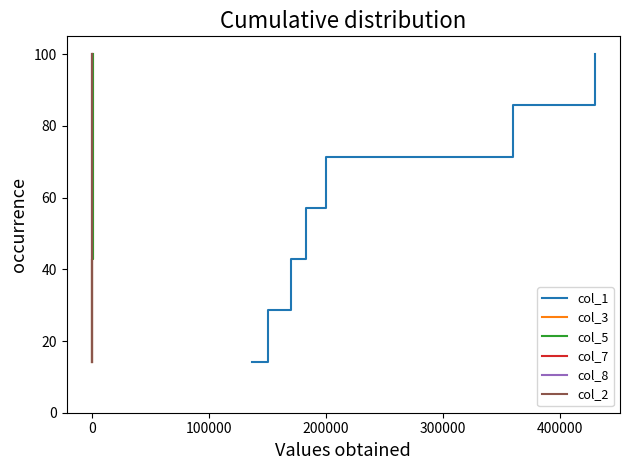

What is the smallest value displayed?

14.3